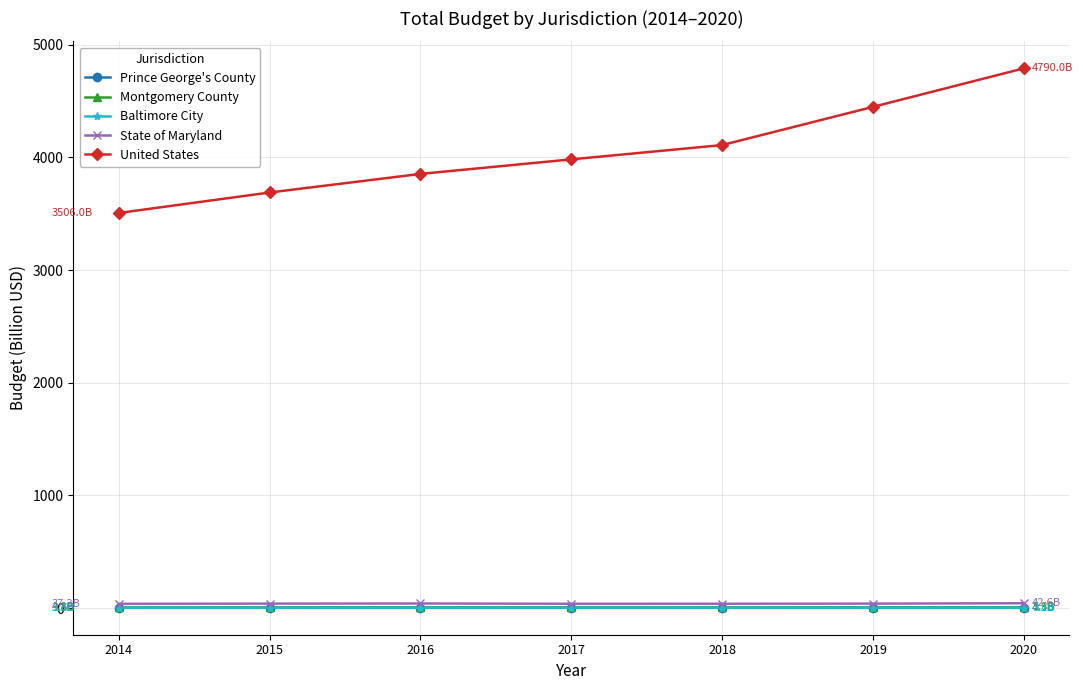

Does the chart have visible grid lines?

Yes